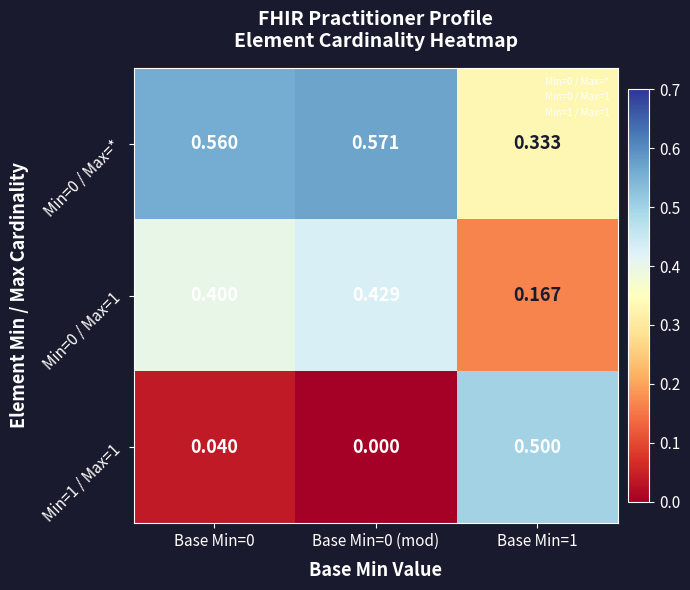

Is the value of Min=0 / Max=* at Base Min=0 (mod) greater than the value of Min=0 / Max=1 at Base Min=0 (mod)?

Yes